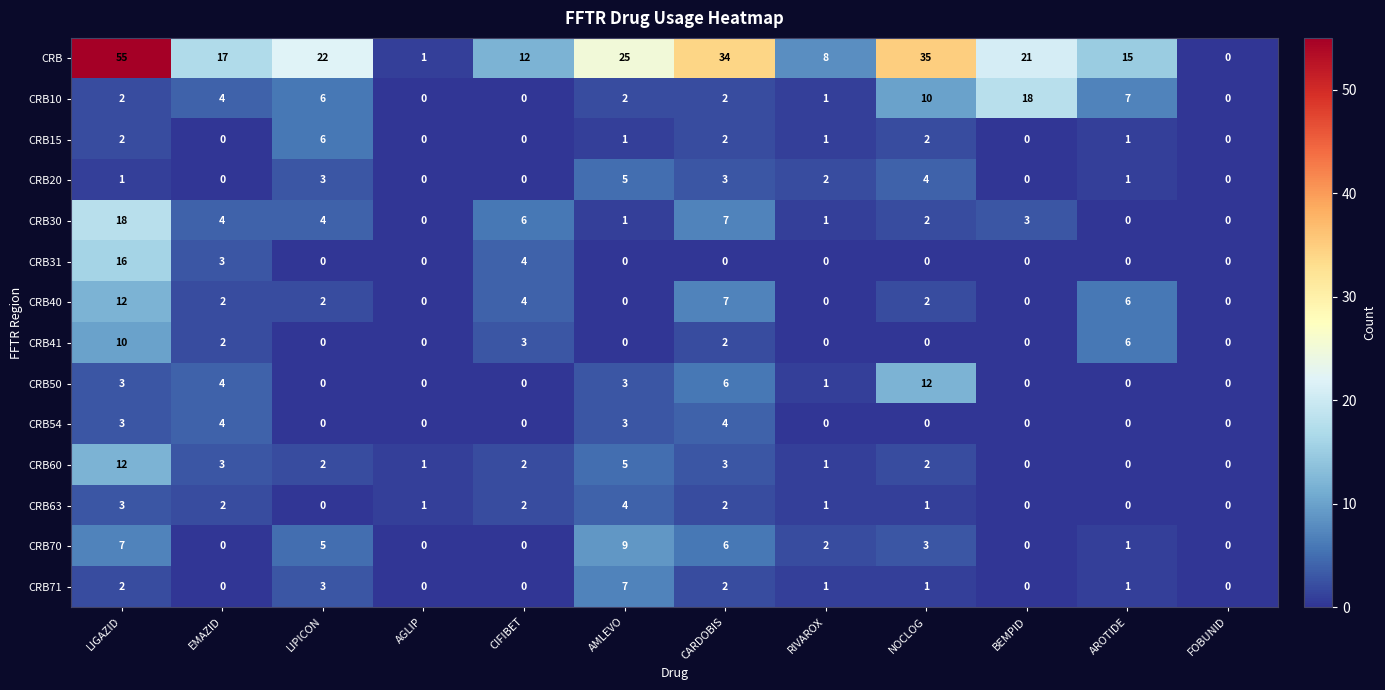

What value does the CRB70 series have at CARDOBIS?

6